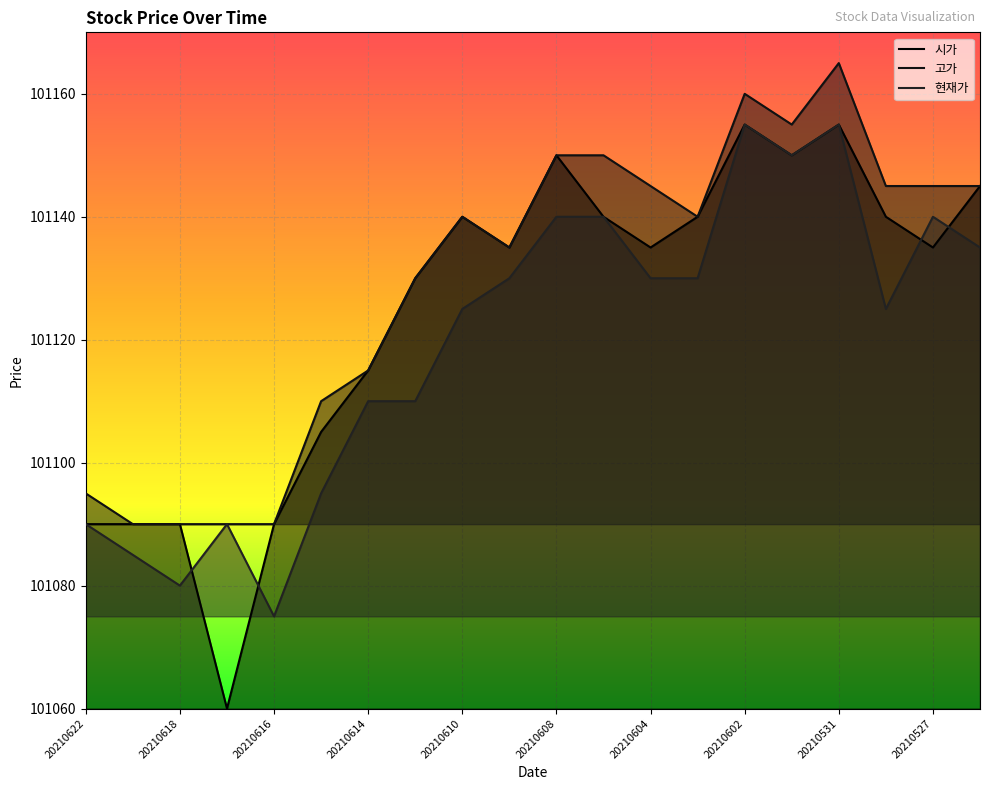

Which category has the highest value in the 현재가 series?

20210602